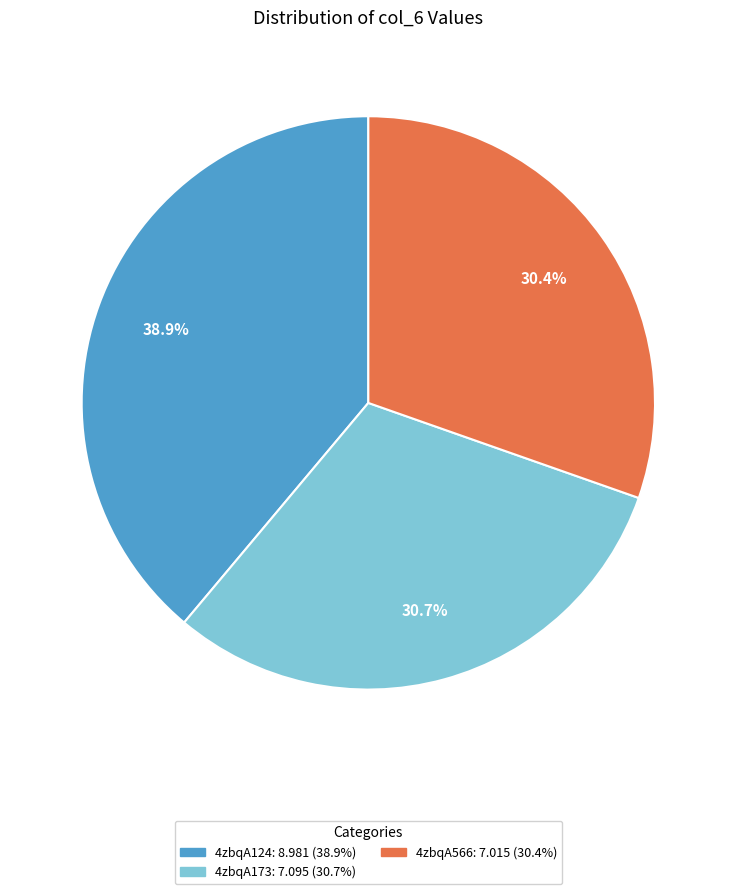

What is the ratio of the value at 4zbqA124 to the value at 4zbqA566?

1.3